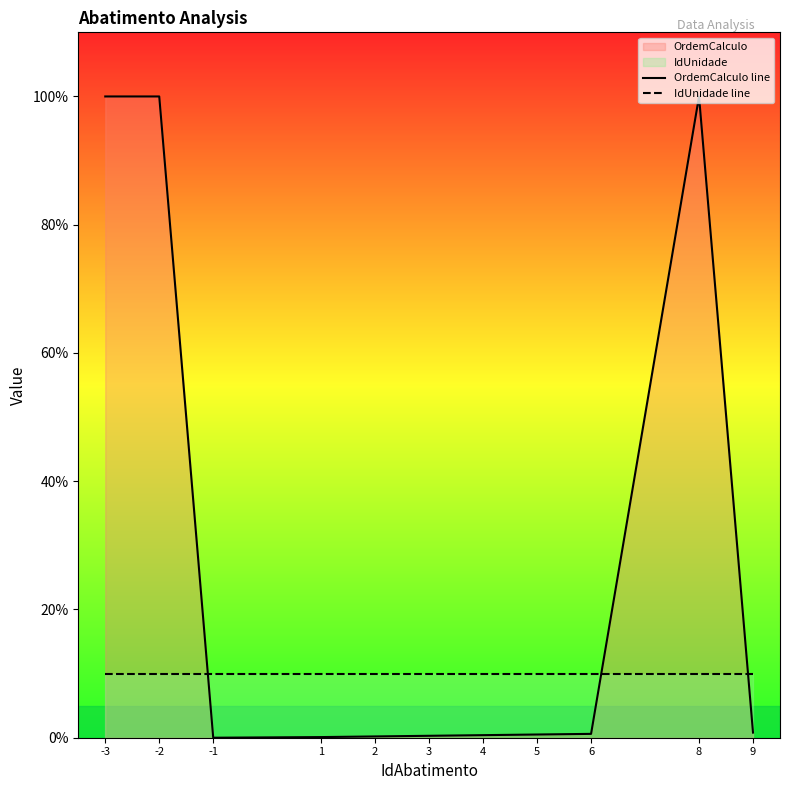

Between which two adjacent categories do IdUnidade line and OrdemCalculo line first intersect?

-2 and -1